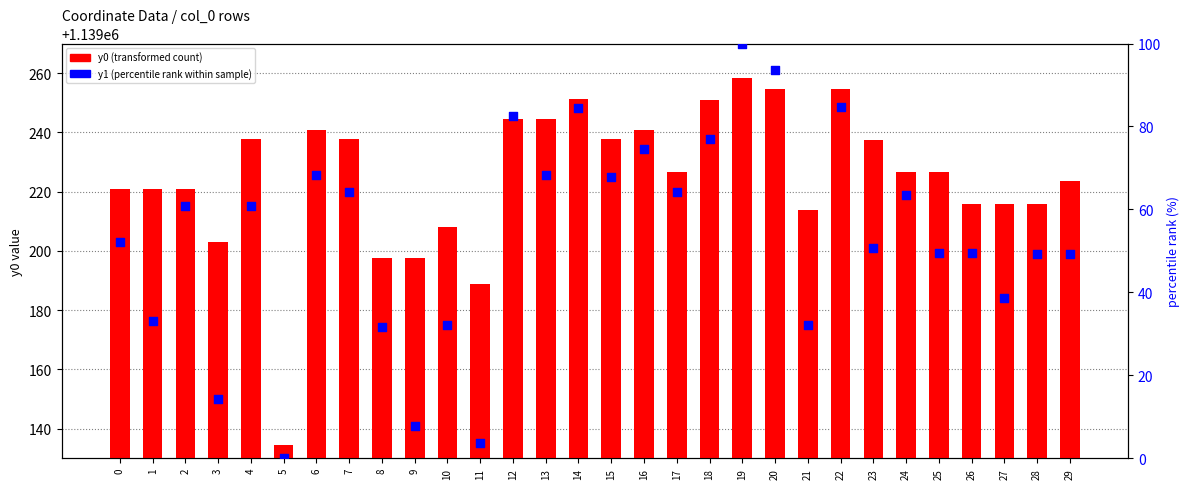

What are all the series names shown in the legend?

y0 (transformed count), y1 (percentile rank within sample)